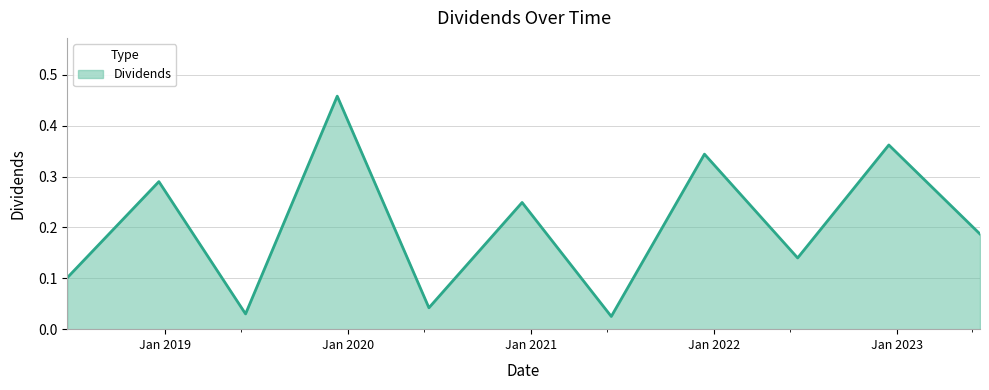

What is the maximum value shown in the chart?

0.5